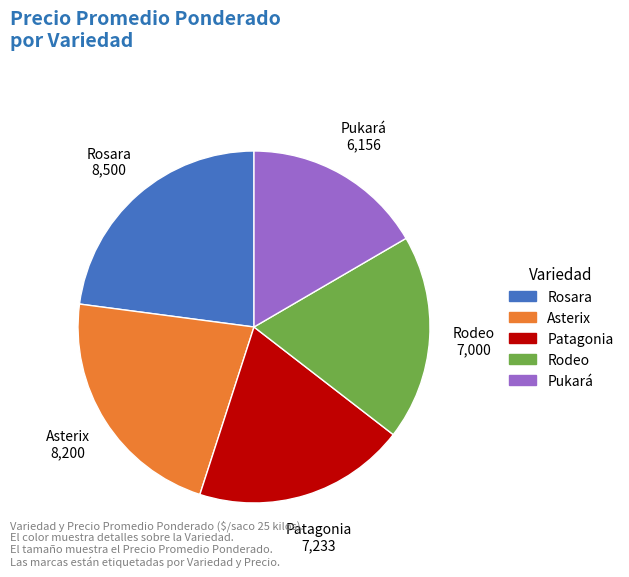

Is there a majority slice in this chart?

No